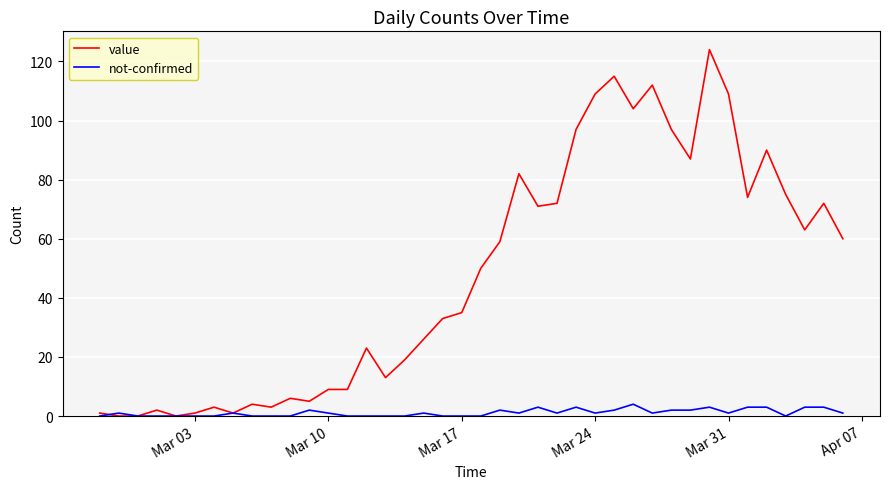

What is the maximum value for value?

124